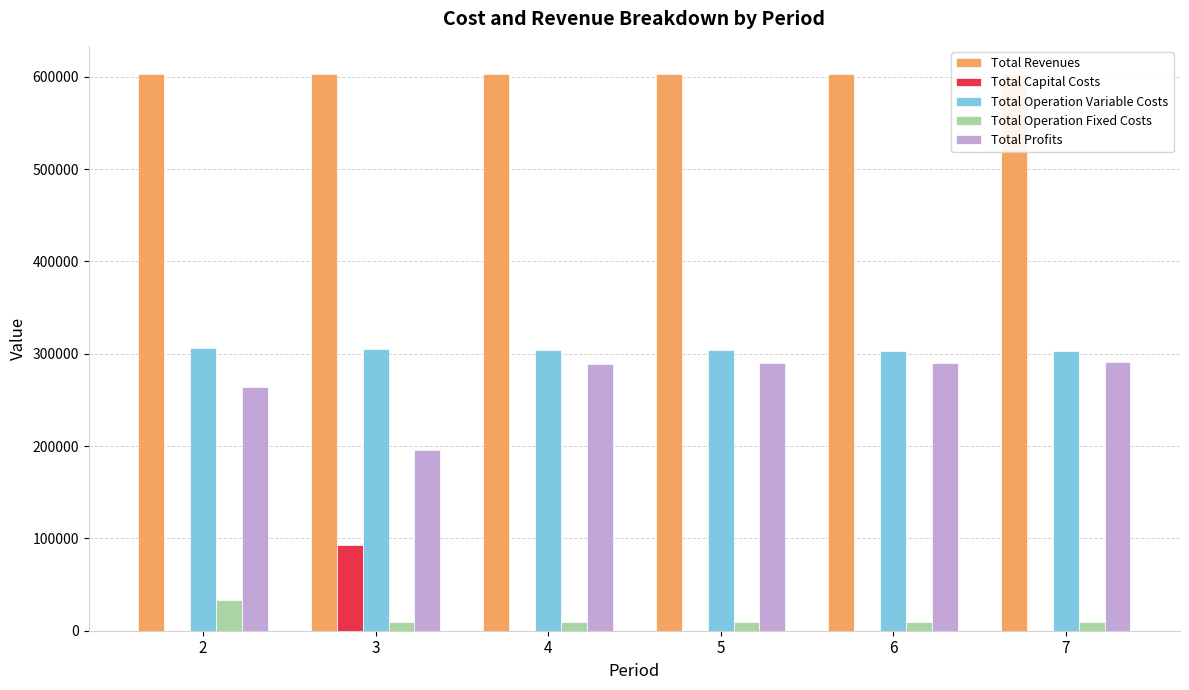

Are the bars grouped side by side (vs. stacked)?

Yes